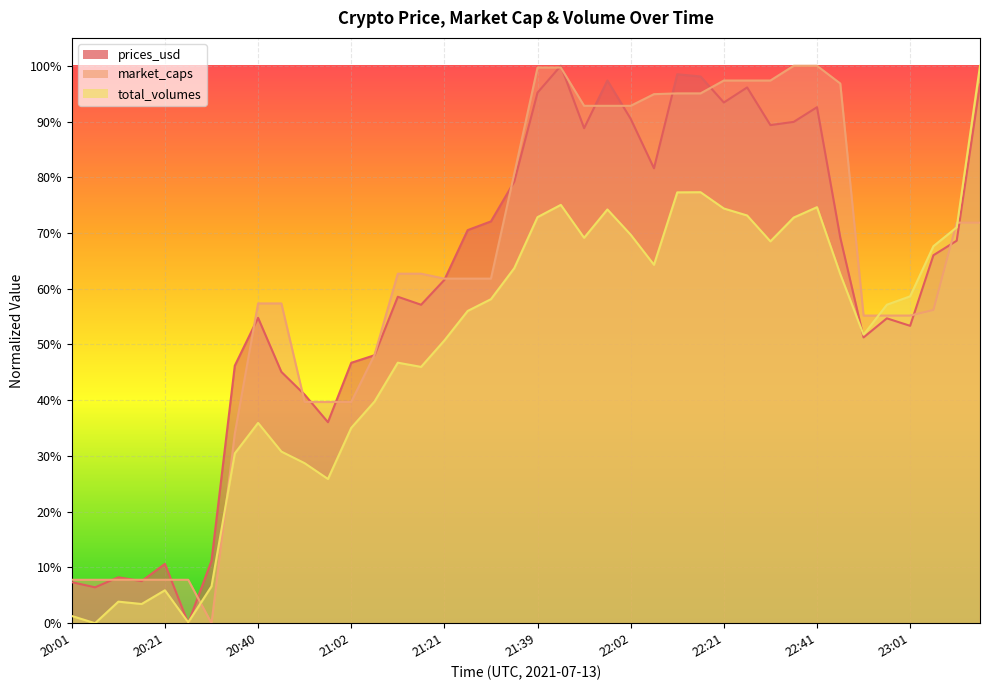

Rank the series at 20:40 from lowest to highest value.

total_volumes, prices_usd, market_caps